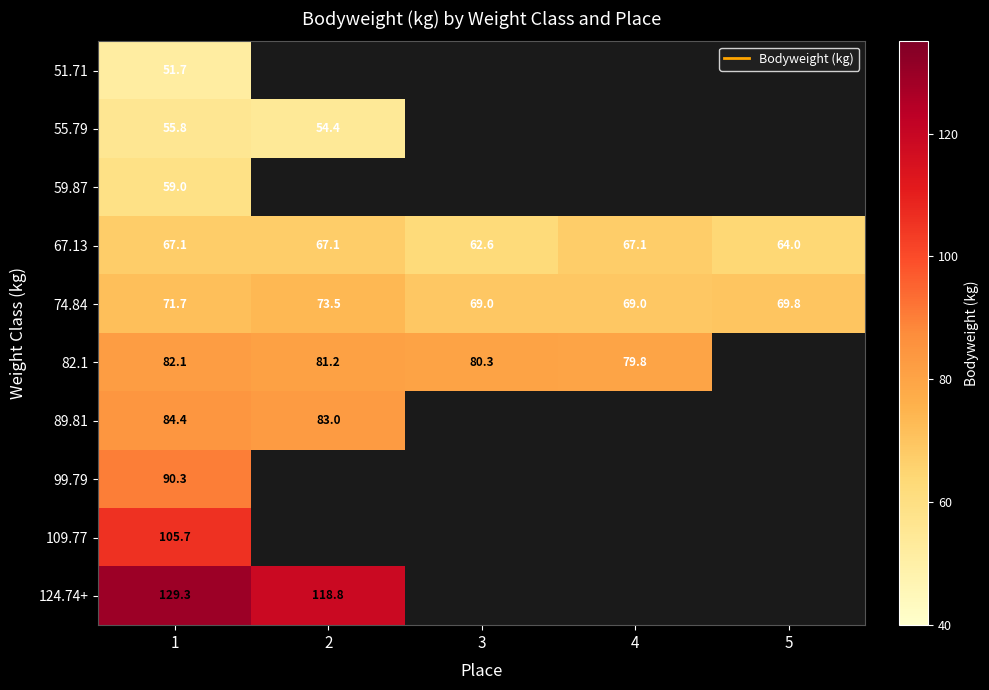

List the series in order of their peak value, highest first.

124.74+, 109.77, 99.79, 89.81, 82.1, 74.84, 67.13, 59.87, 55.79, 51.71